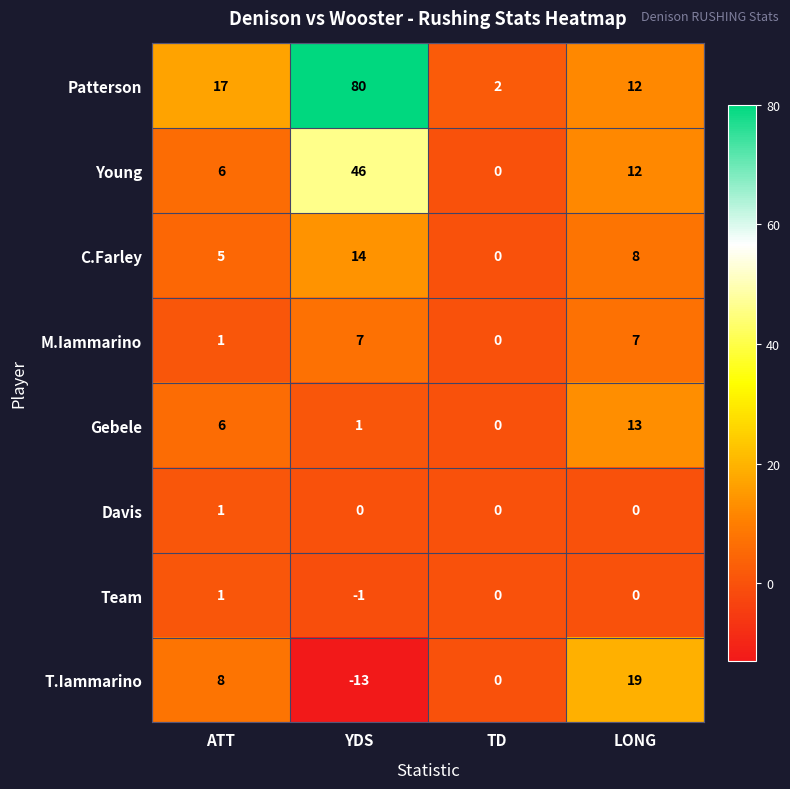

Where is C.Farley nearest to the value 7?

LONG